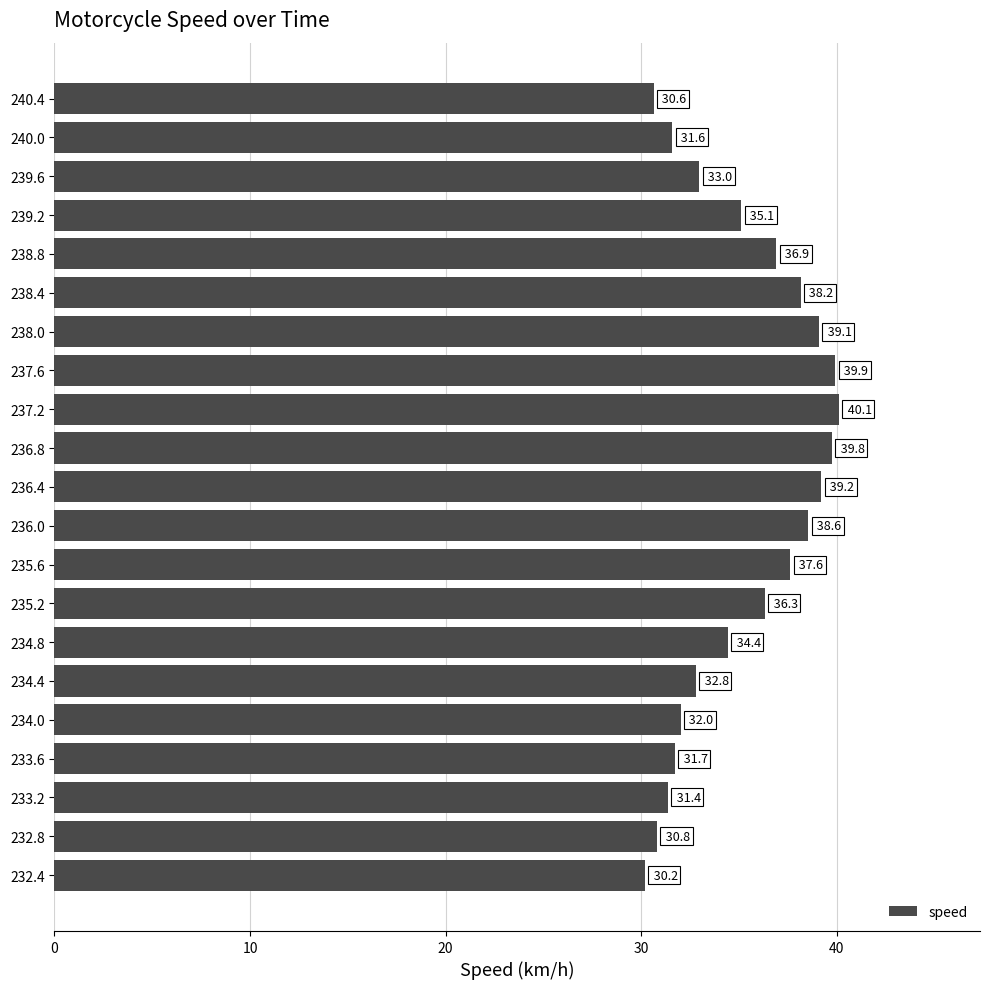

At which label is the value closest to 35?

239.2